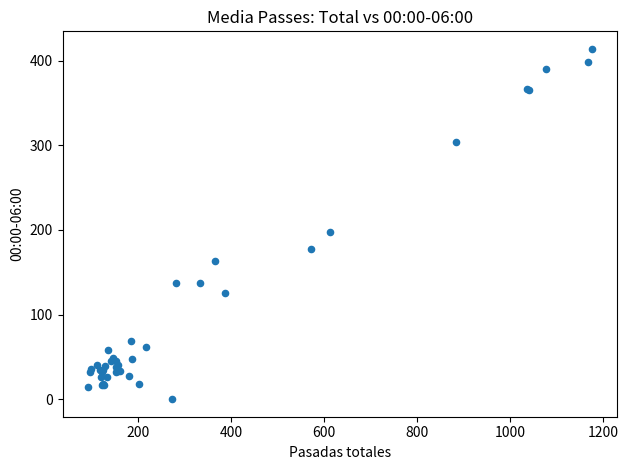

What Y value in the scatter plot is closest to 207?

198